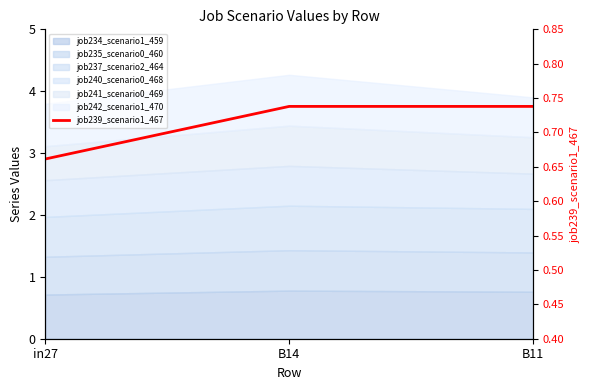

Which category has the lowest value across all series?

in27